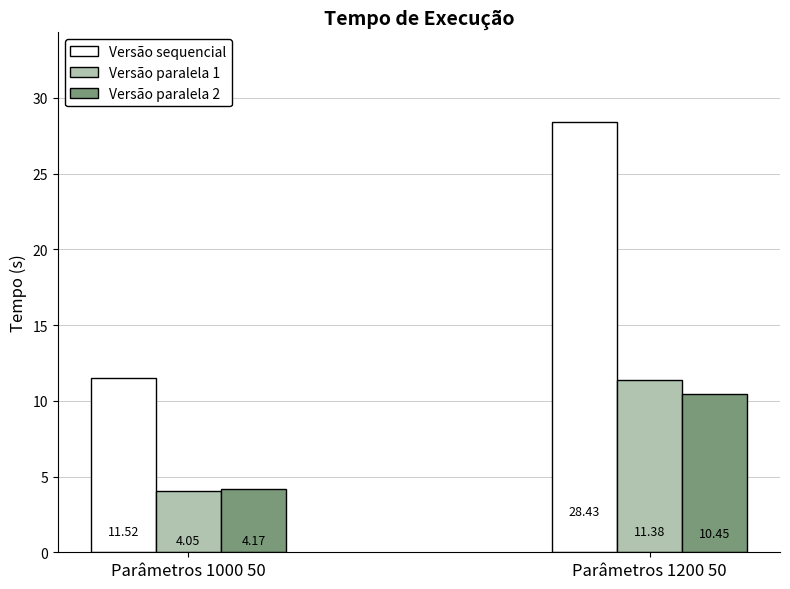

List the series in order of their peak value, lowest first.

Versão paralela 2, Versão paralela 1, Versão sequencial